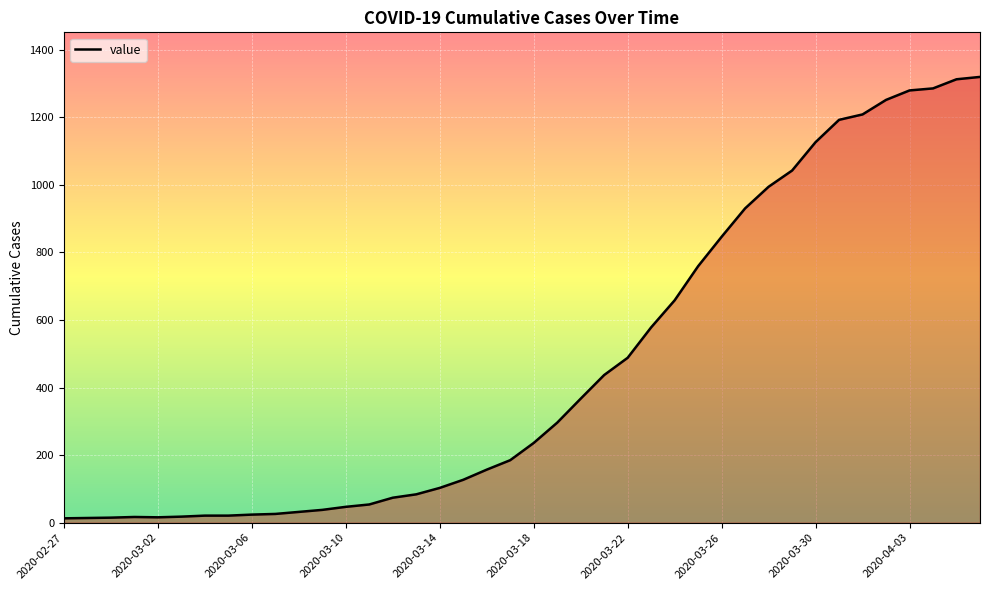

What is the difference between the maximum and minimum values?

1306